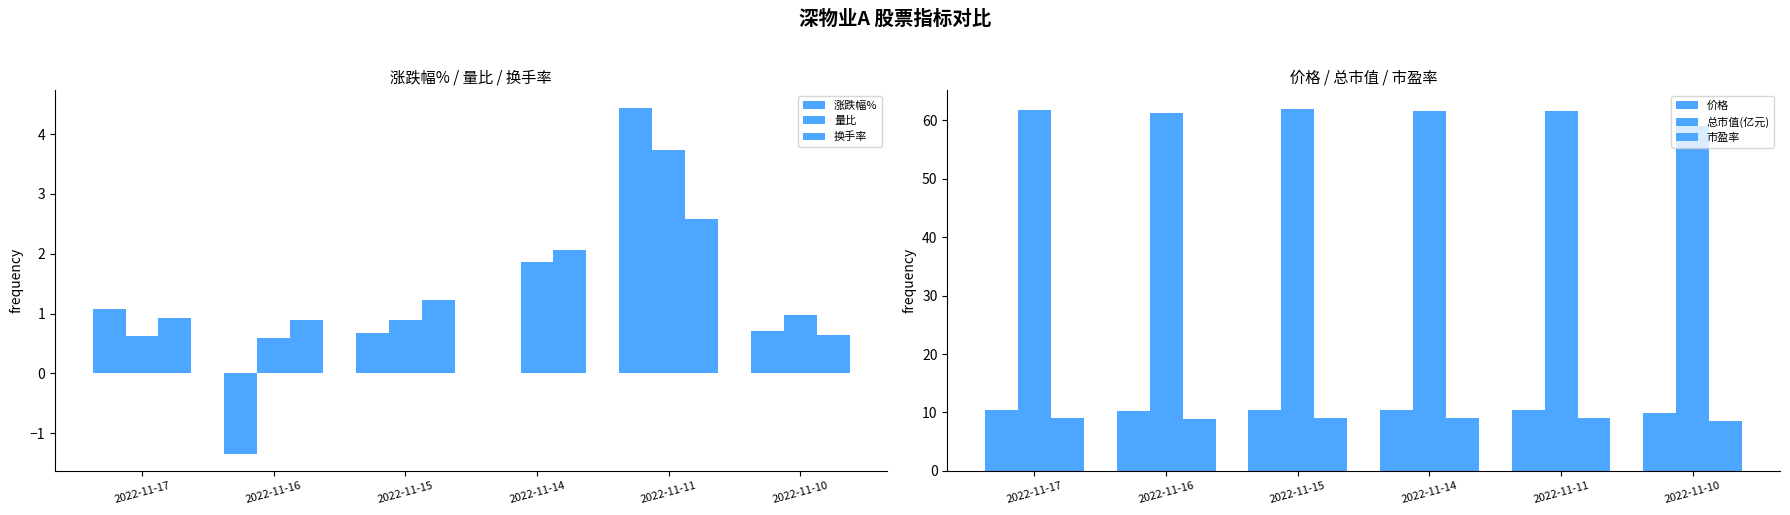

Which series has the largest range (max minus min)?

涨跌幅%